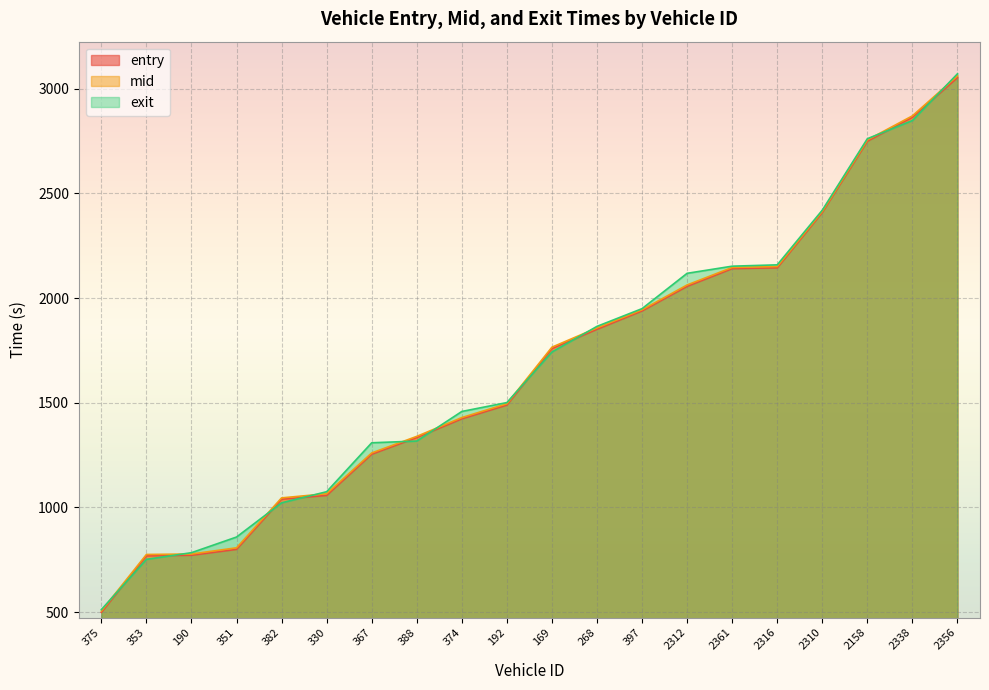

Read the entry value at 2310.

2409.2